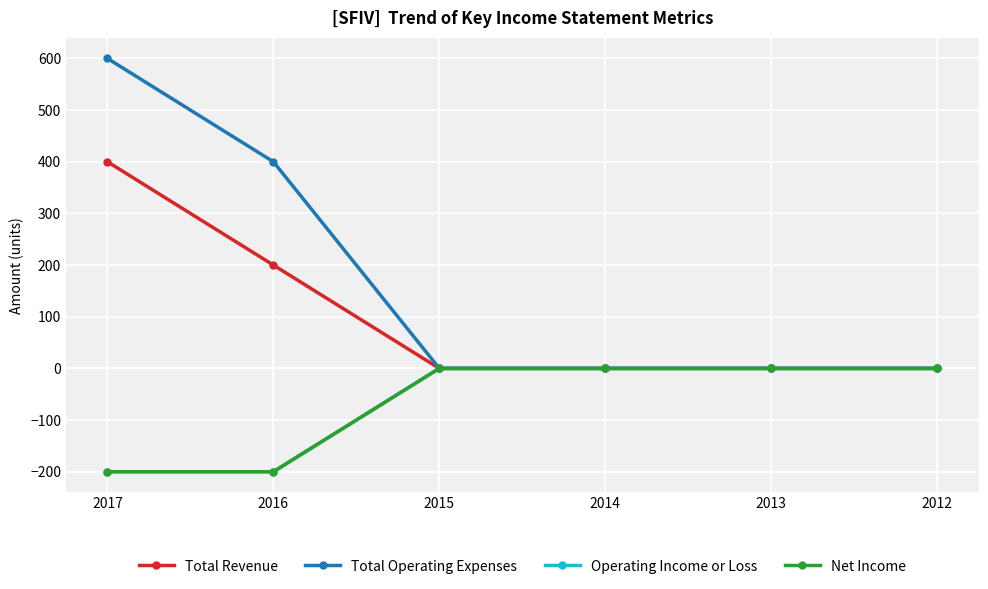

True or false: Total Revenue and Operating Income or Loss intersect in this chart.

False